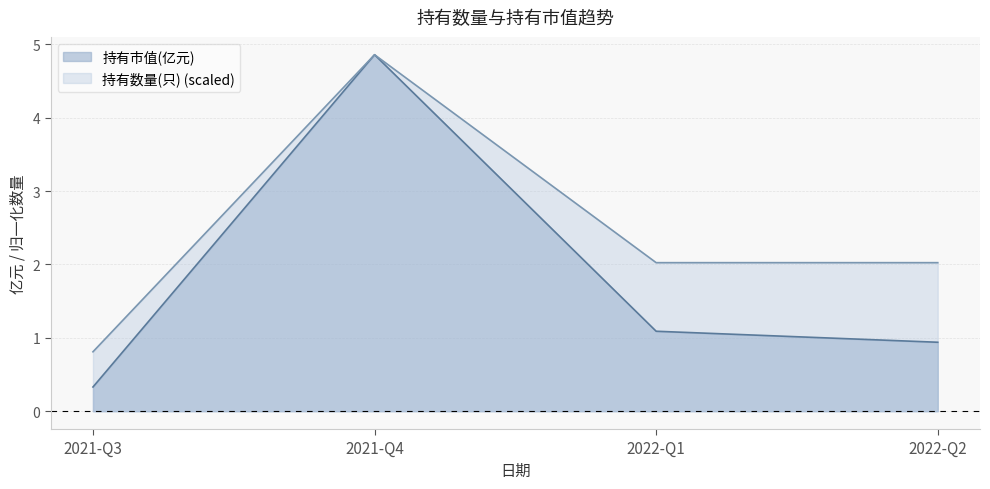

What is the label of the 2nd point from the right?

2022-Q1